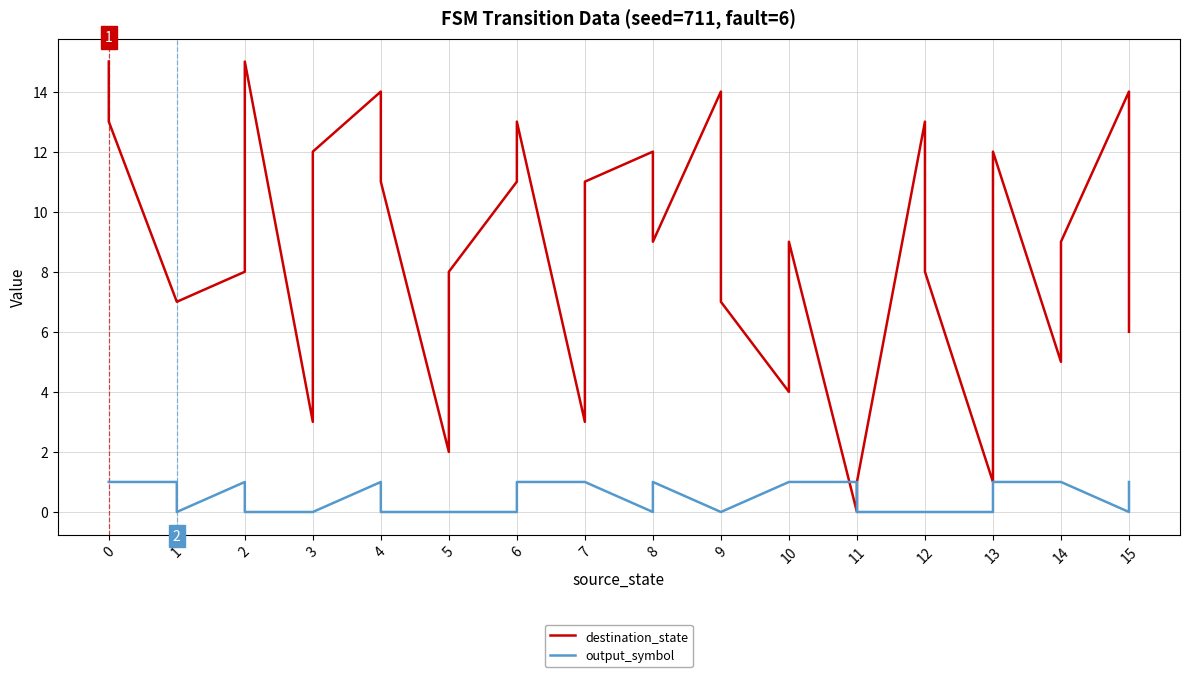

How many times do destination_state and output_symbol cross each other?

2